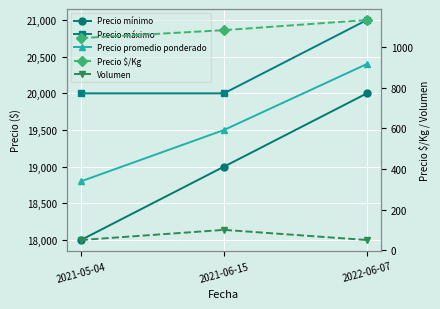

Which category has the highest value in the Precio promedio ponderado series?

2022-06-07